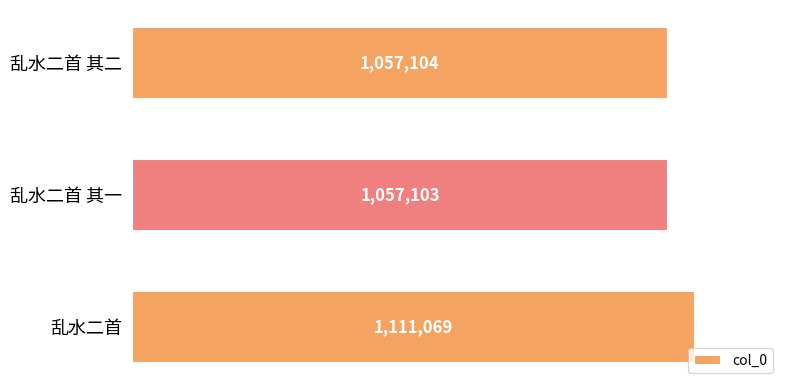

Rank the categories by value from lowest to highest.

乱水二首 其一, 乱水二首 其二, 乱水二首